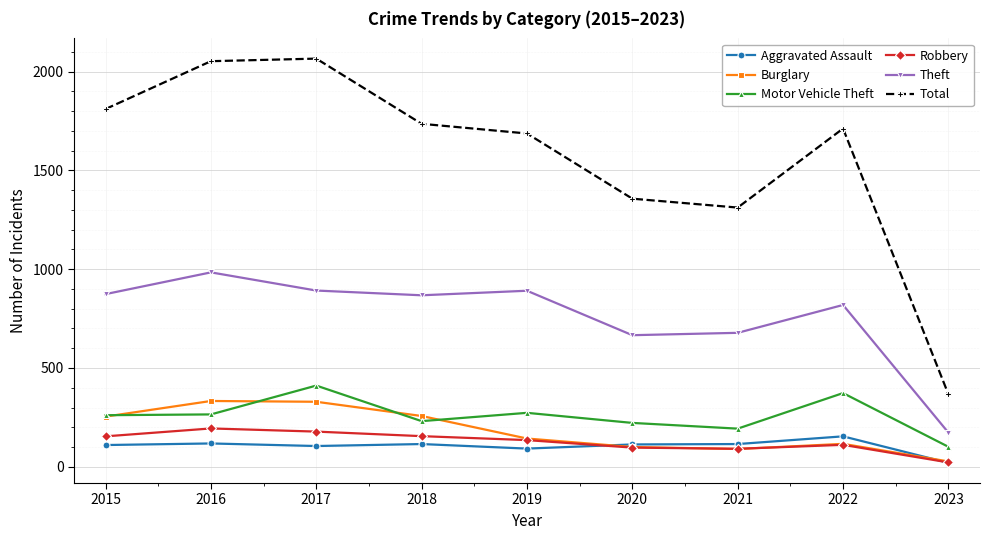

How many interior local peaks does the Theft series have?

3